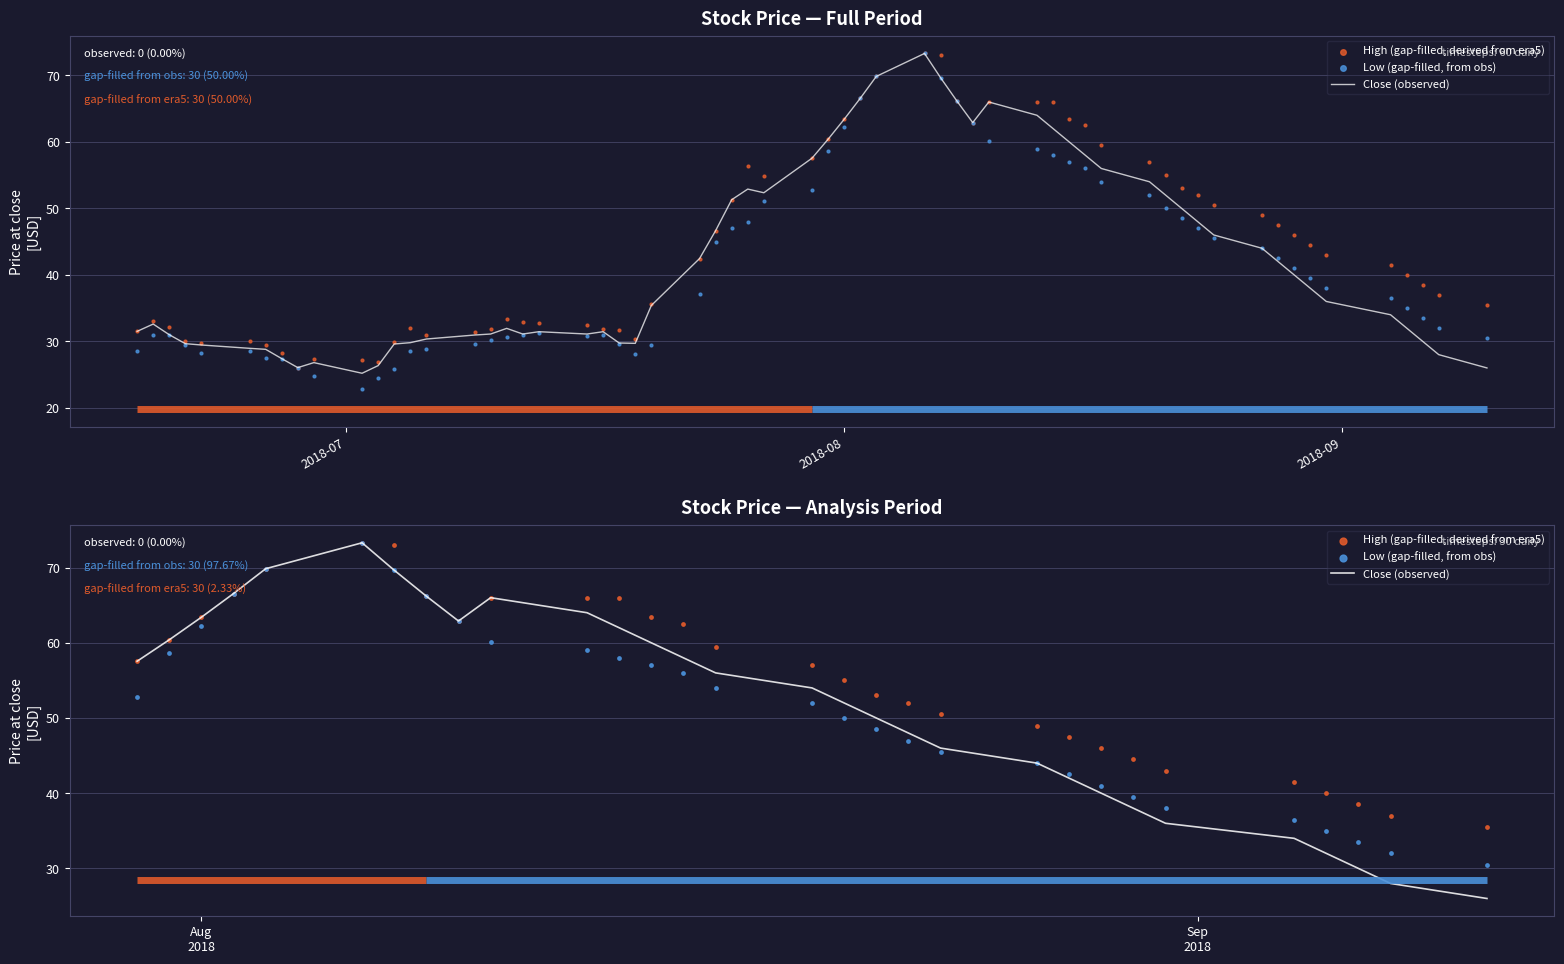

Which series has the widest spread of Y values?

Close (observed)